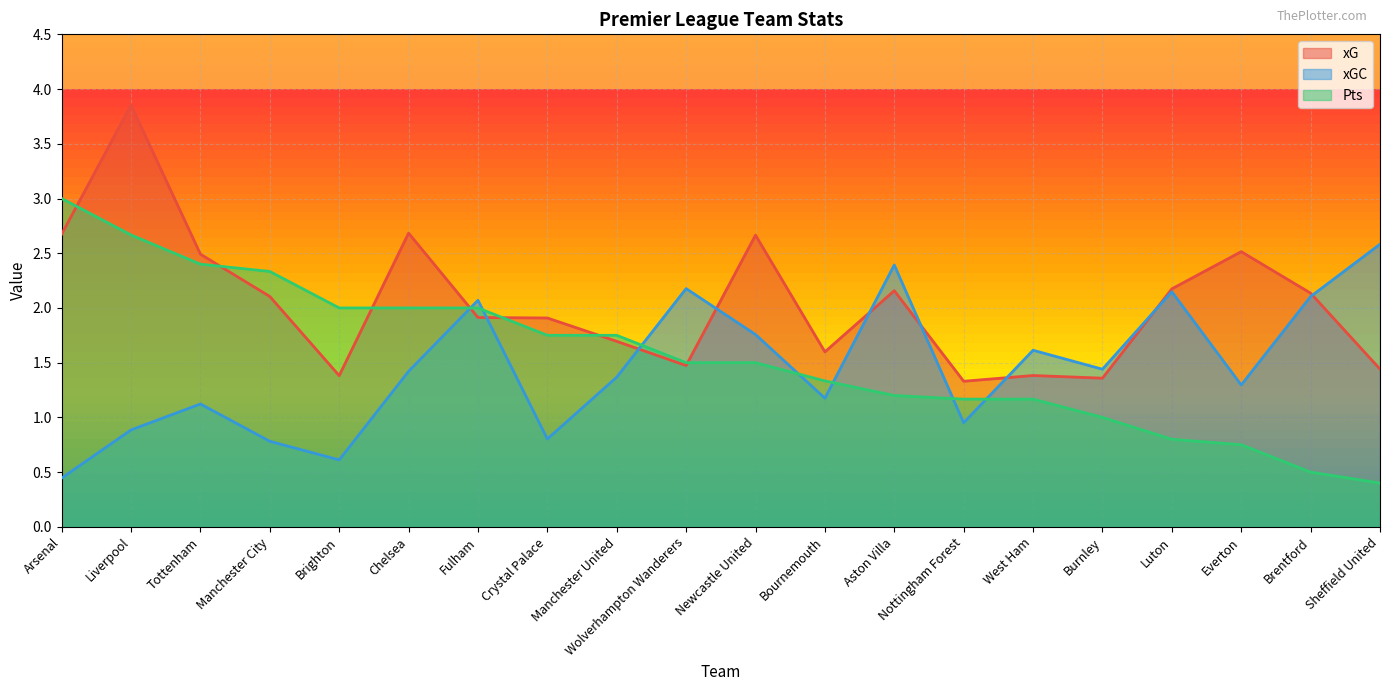

Is the value of xG at Nottingham Forest greater than the value of xGC at Bournemouth?

Yes